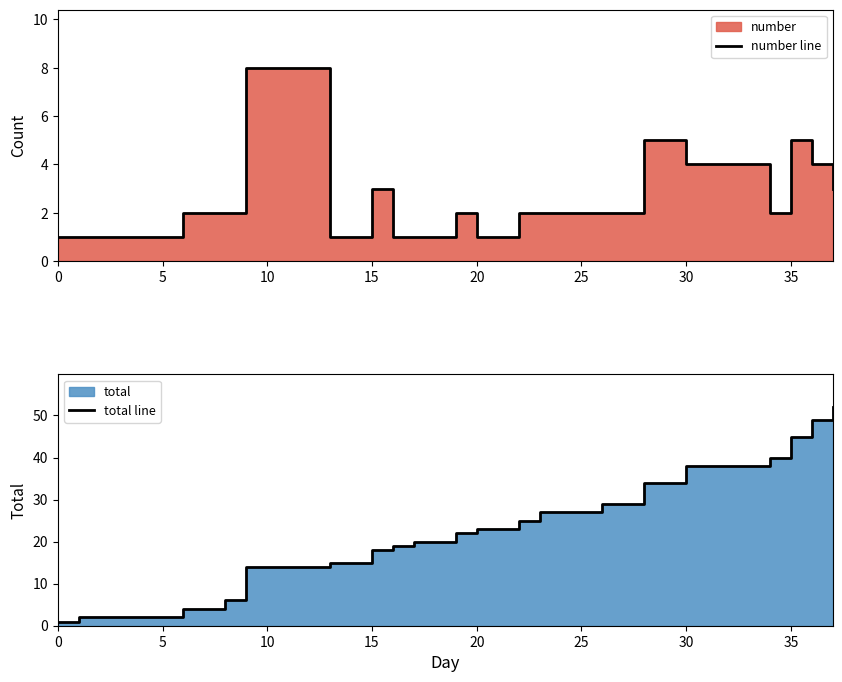

What is the greatest value displayed?

52